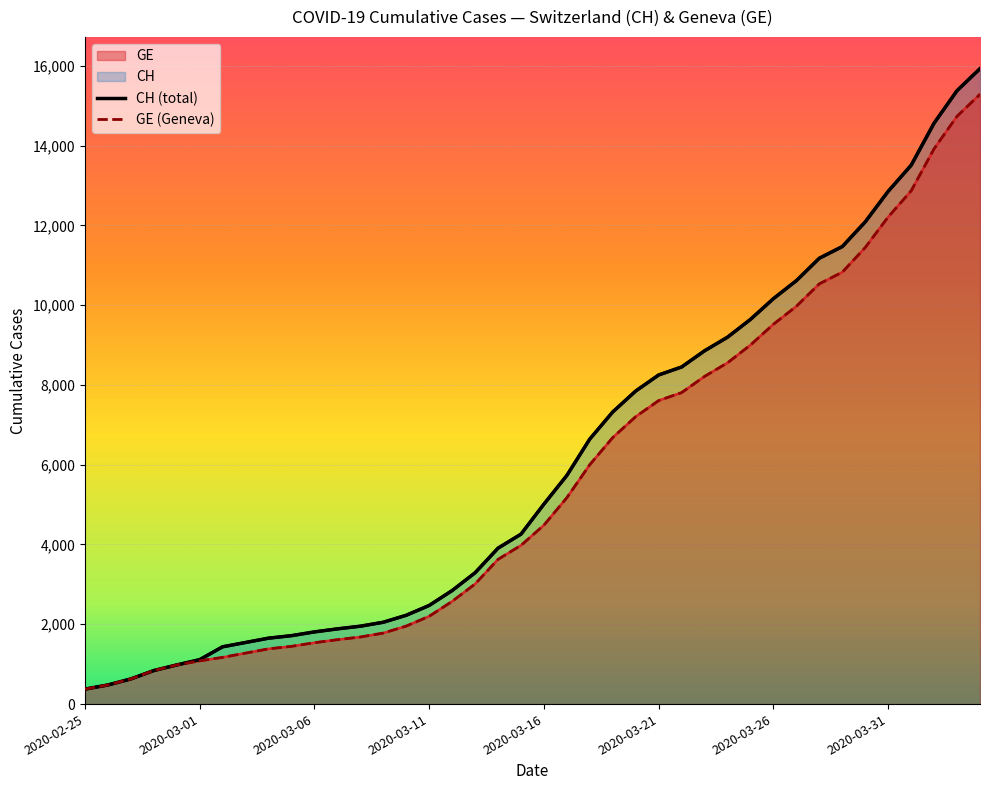

Which label corresponds to the smallest value in the chart?

2020-02-25